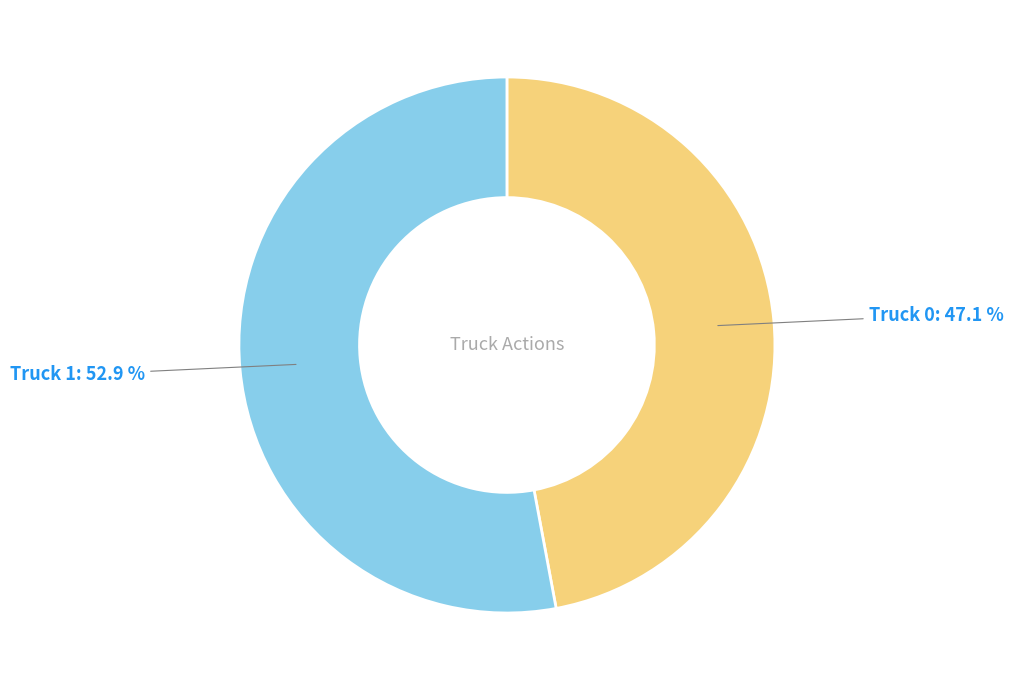

The Truck 0 slice represents 47% of the pie. True or false?

True